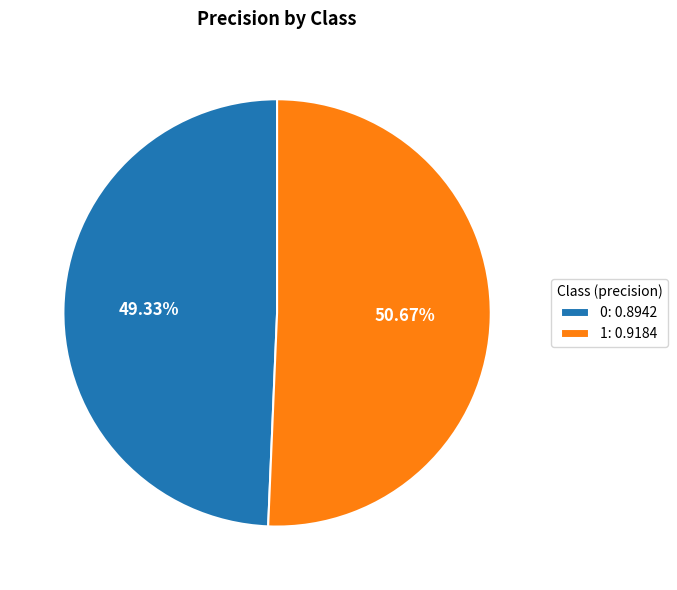

Does 0 represent more than half of the total?

No